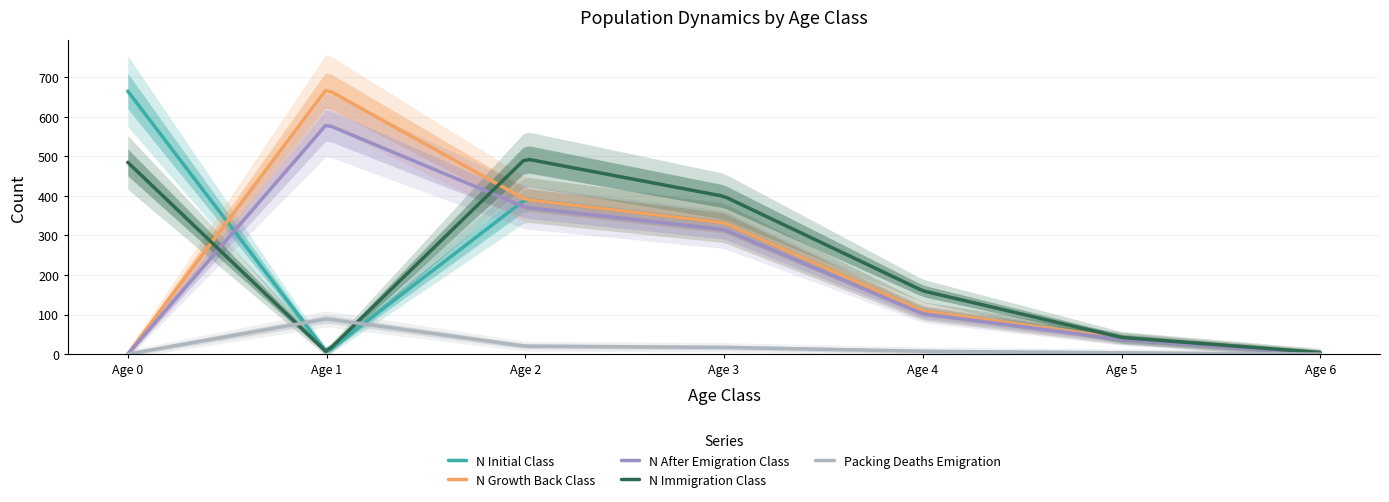

Does the chart display data point markers on the line(s)?

No